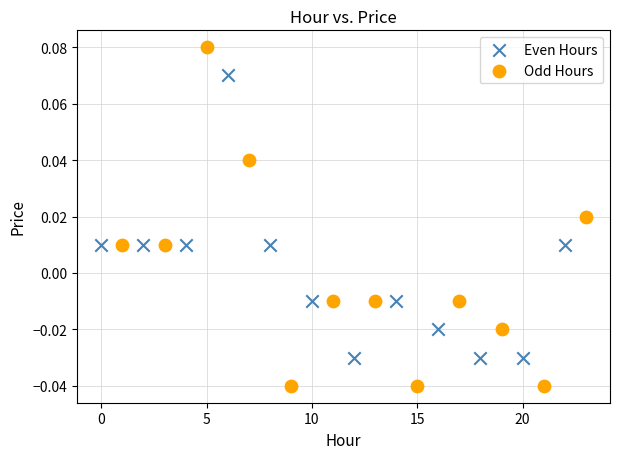

Which series contains the highest Y value?

Odd Hours